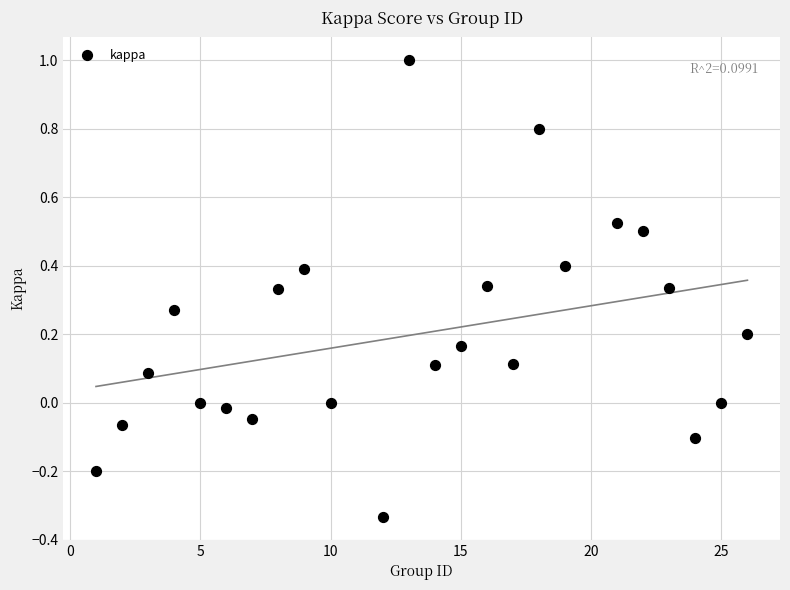

What is the range of Y values (max minus min)?

1.3